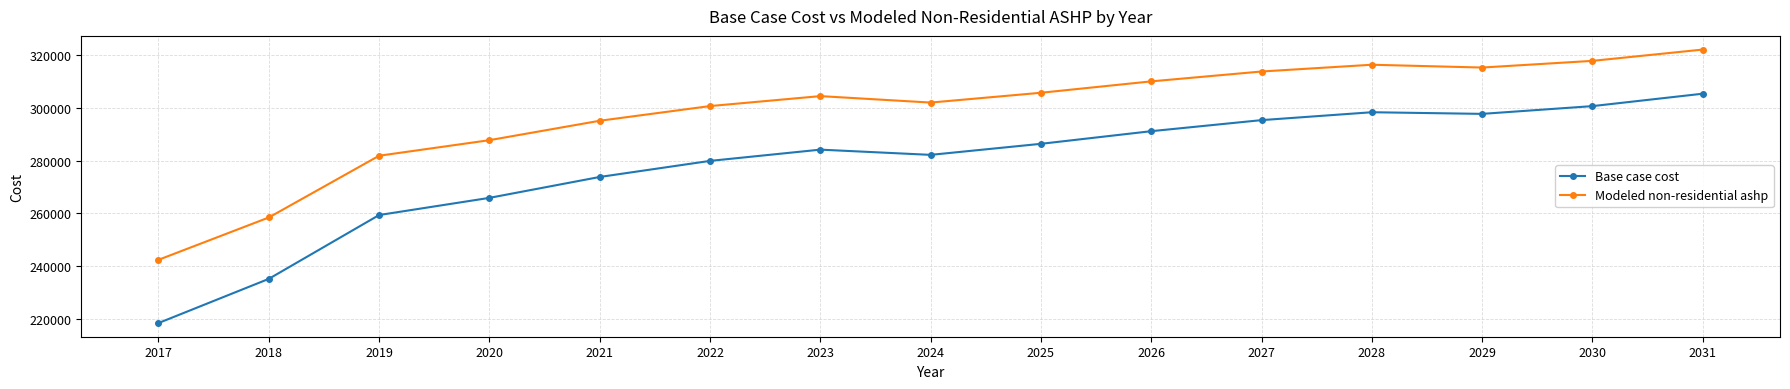

How many values in the Base case cost series are below 284214?

7